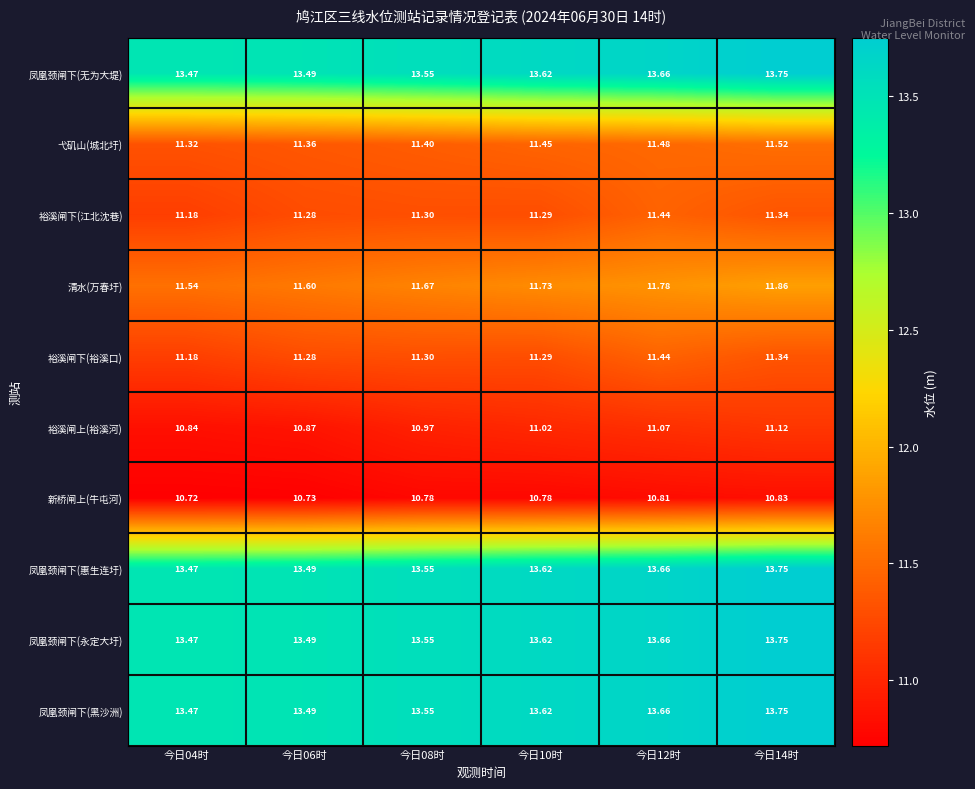

Is the value of 清水(万春圩) at 今日10时 greater than the value of 裕溪闸上(裕溪河) at 今日12时?

Yes